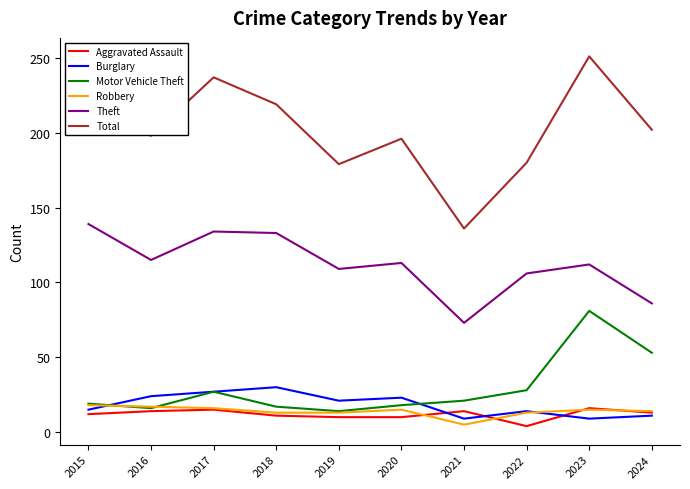

What is the spread (max minus min) of values at 2019?

169